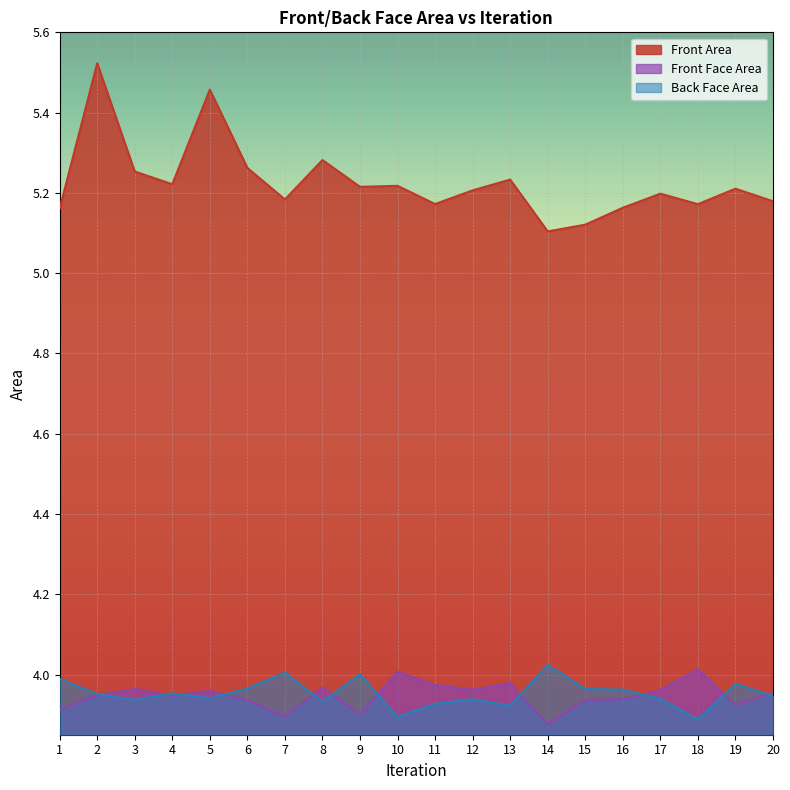

What value does the Back Face Area series have at 1?

4.0